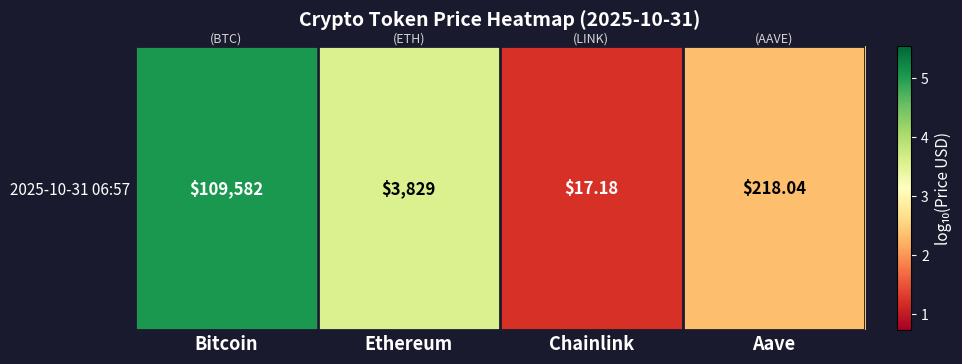

At which label does the data first exceed 3?

Bitcoin